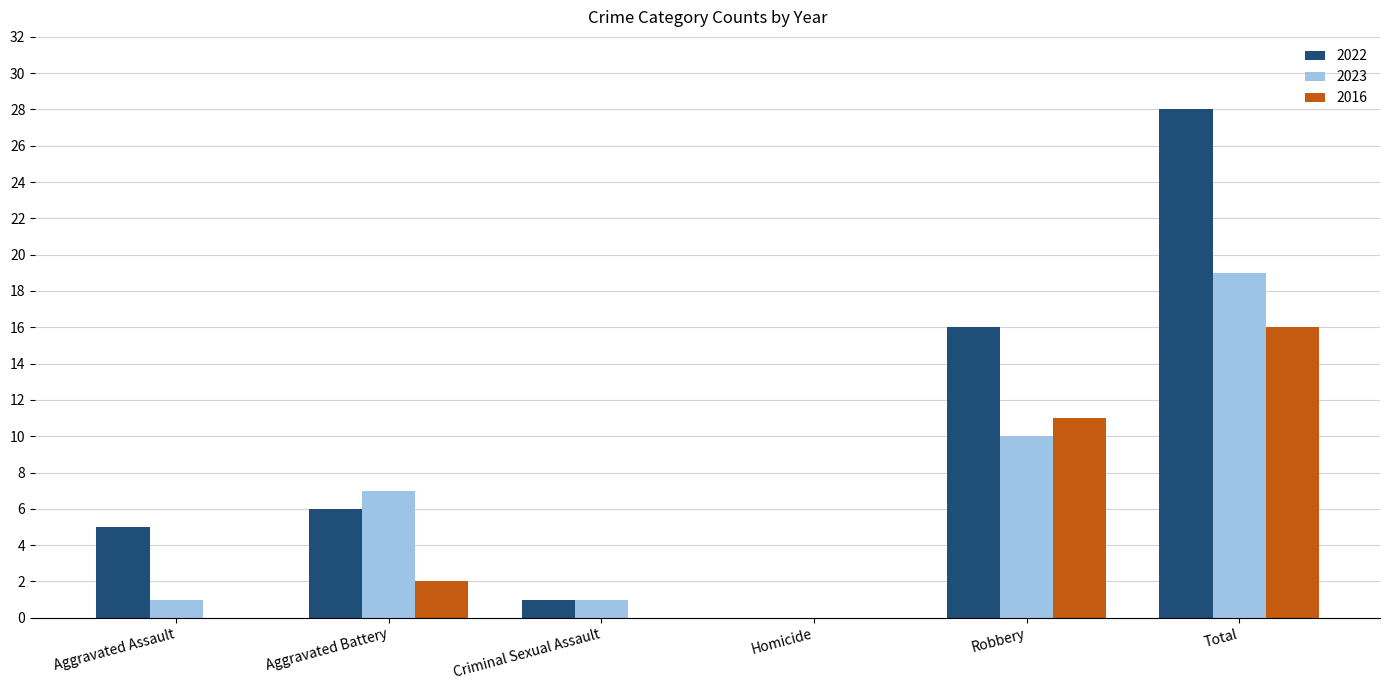

How many positive values does the 2022 series have?

5